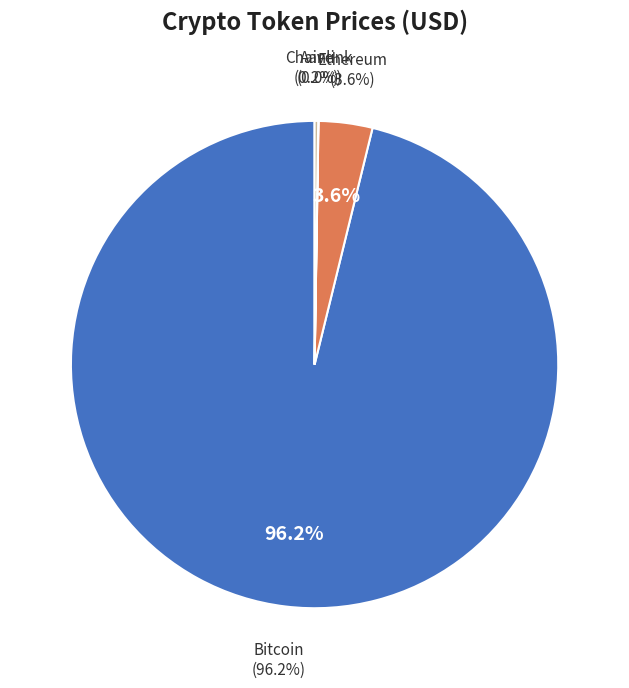

To the nearest percent, what is the difference between the Ethereum and Aave slice percentages?

3%